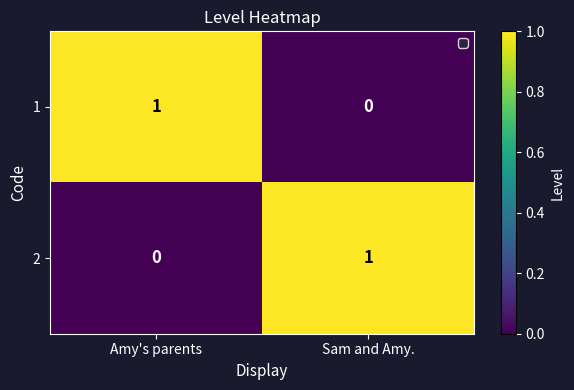

Reading left to right, what are all the values shown in this chart?

1: 1	0
2: 0	1